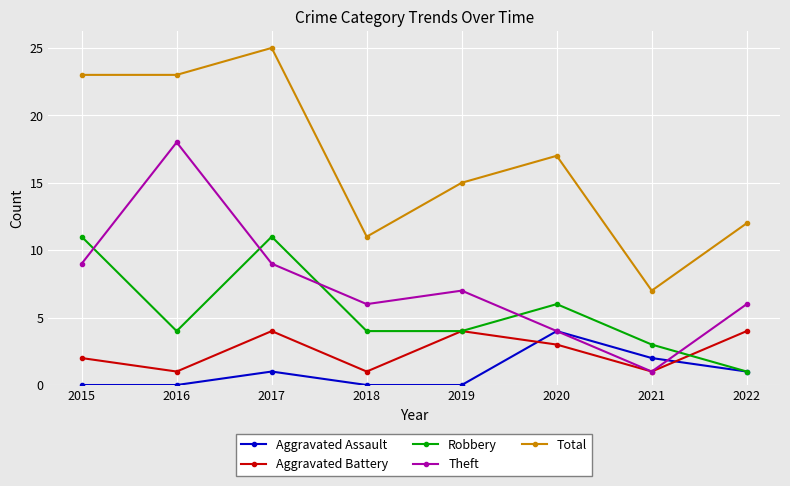

True or false: Total has a value of 34 at 2016.

False